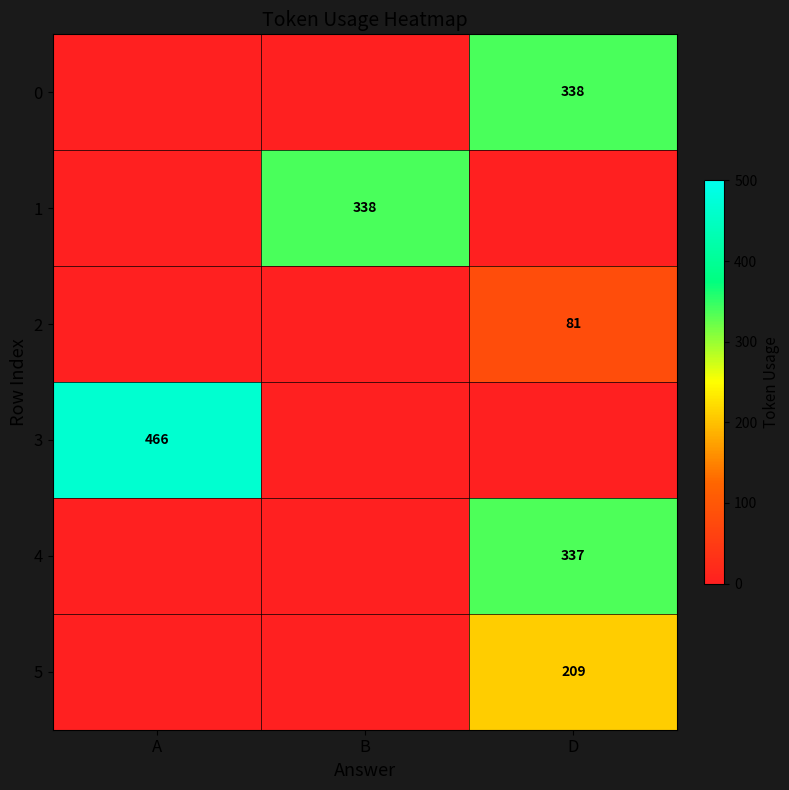

The 5 series shows 110.8 at D. True or false?

False